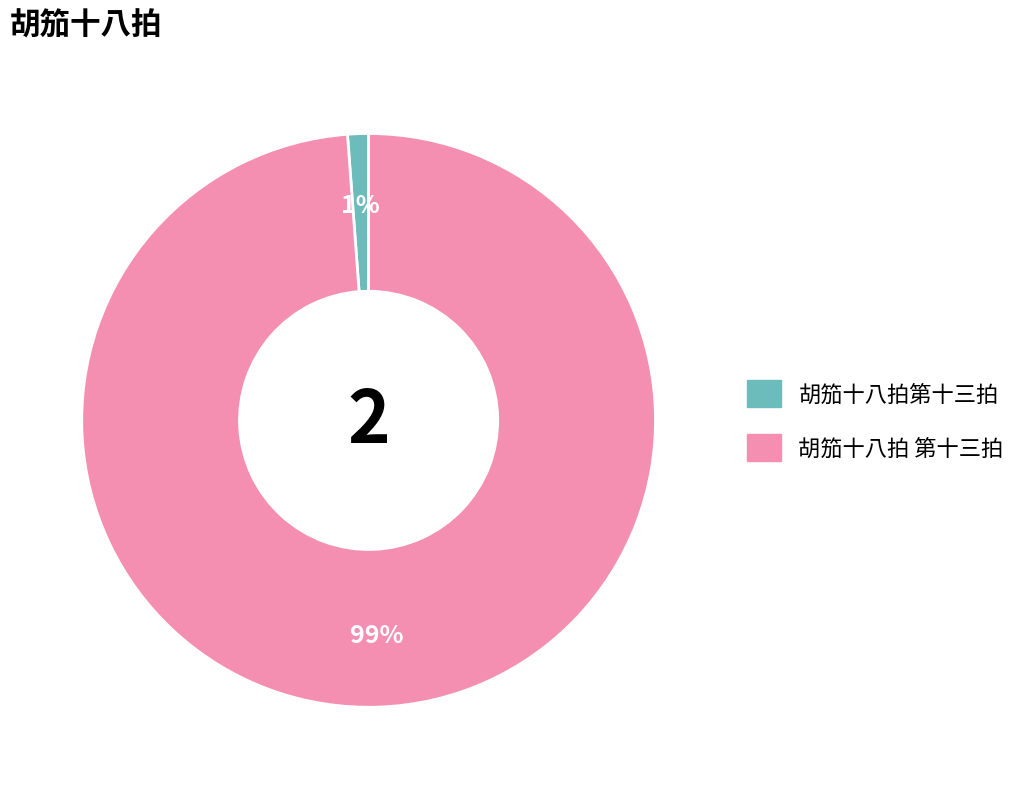

Is it true that 胡笳十八拍第十三拍 is 1% of the pie?

True